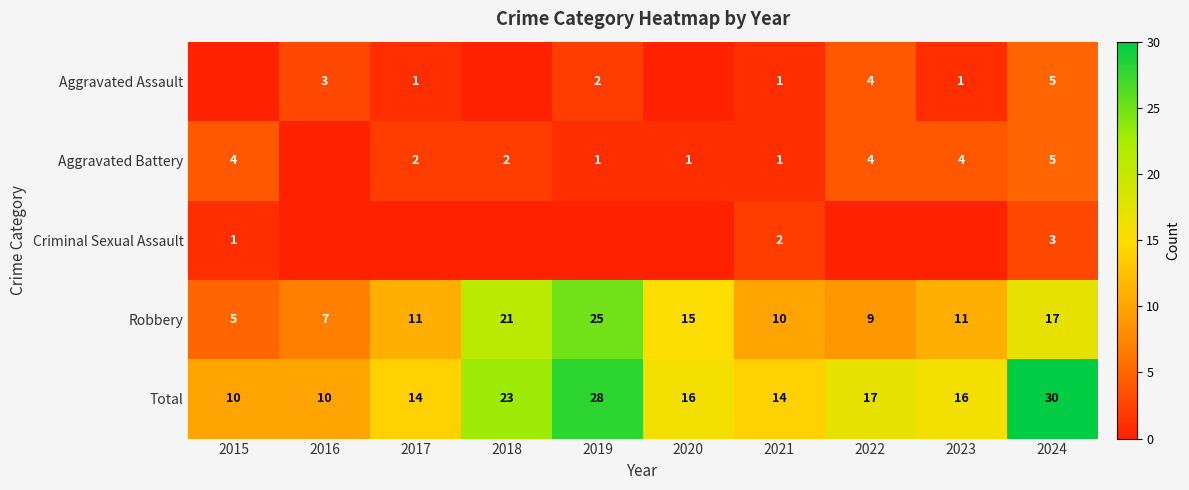

What is the maximum value shown in the chart?

30